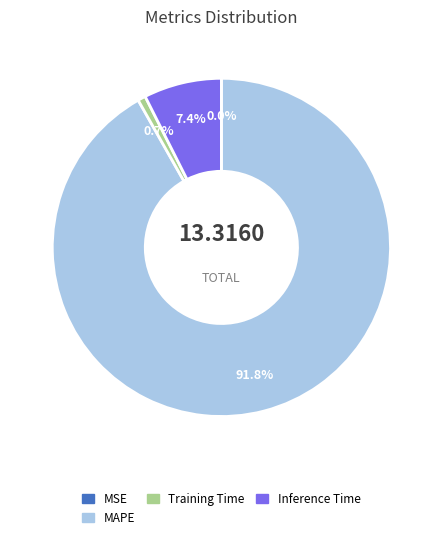

Does any single category account for the majority?

Yes